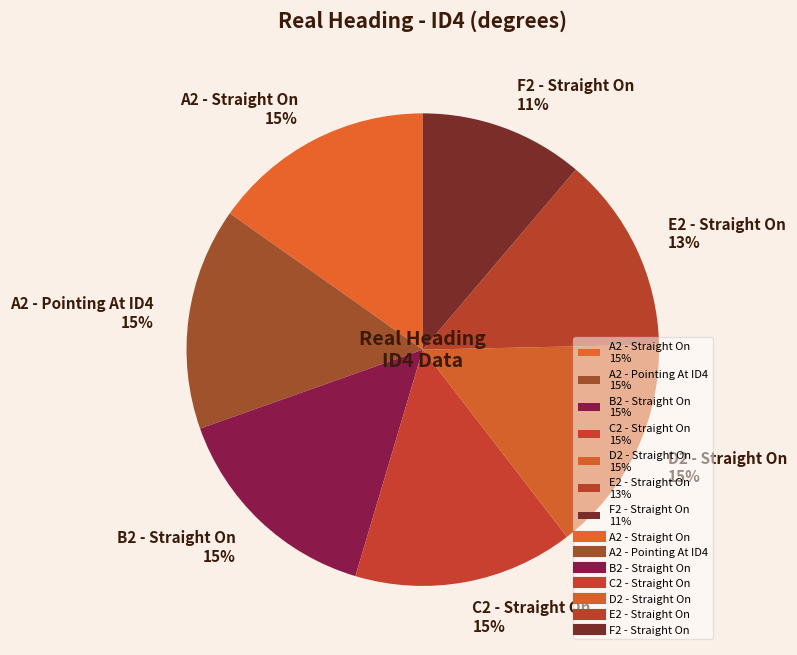

To the nearest percent, what is the difference between the largest and smallest slice percentages?

4%